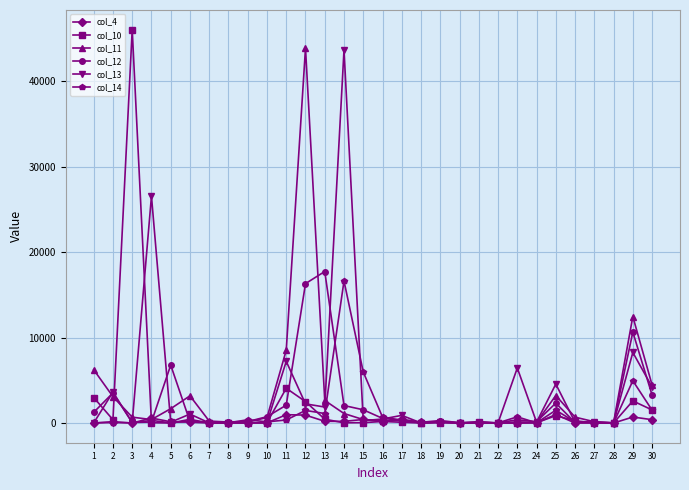

What is the value of the col_10 point at the 27th from the left?

33.5